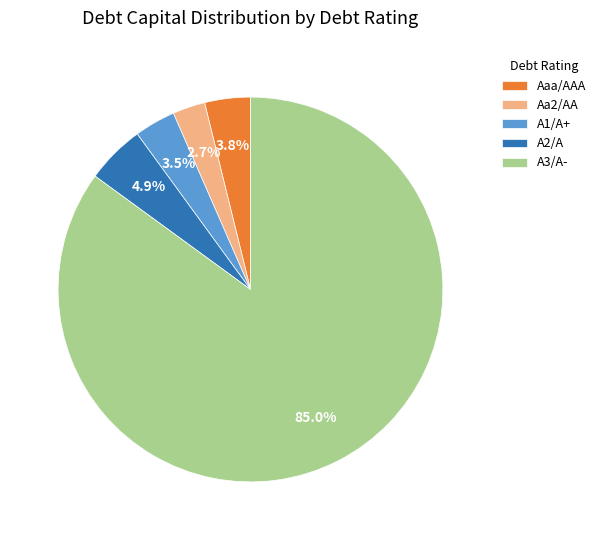

To the nearest percent, what is the difference between the Aaa/AAA and A2/A slice percentages?

1%